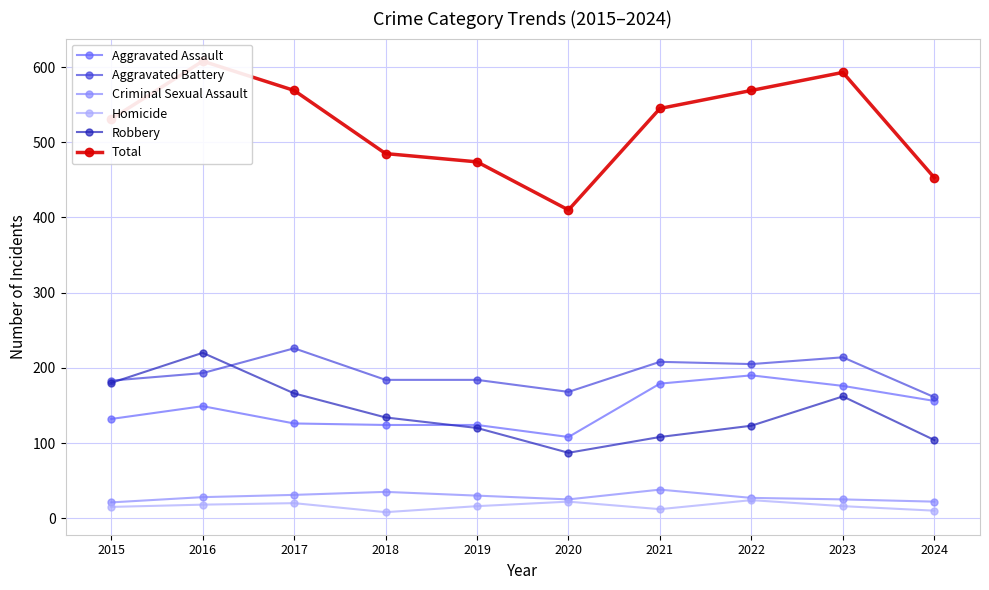

What is the total value across all series at 2018?

970